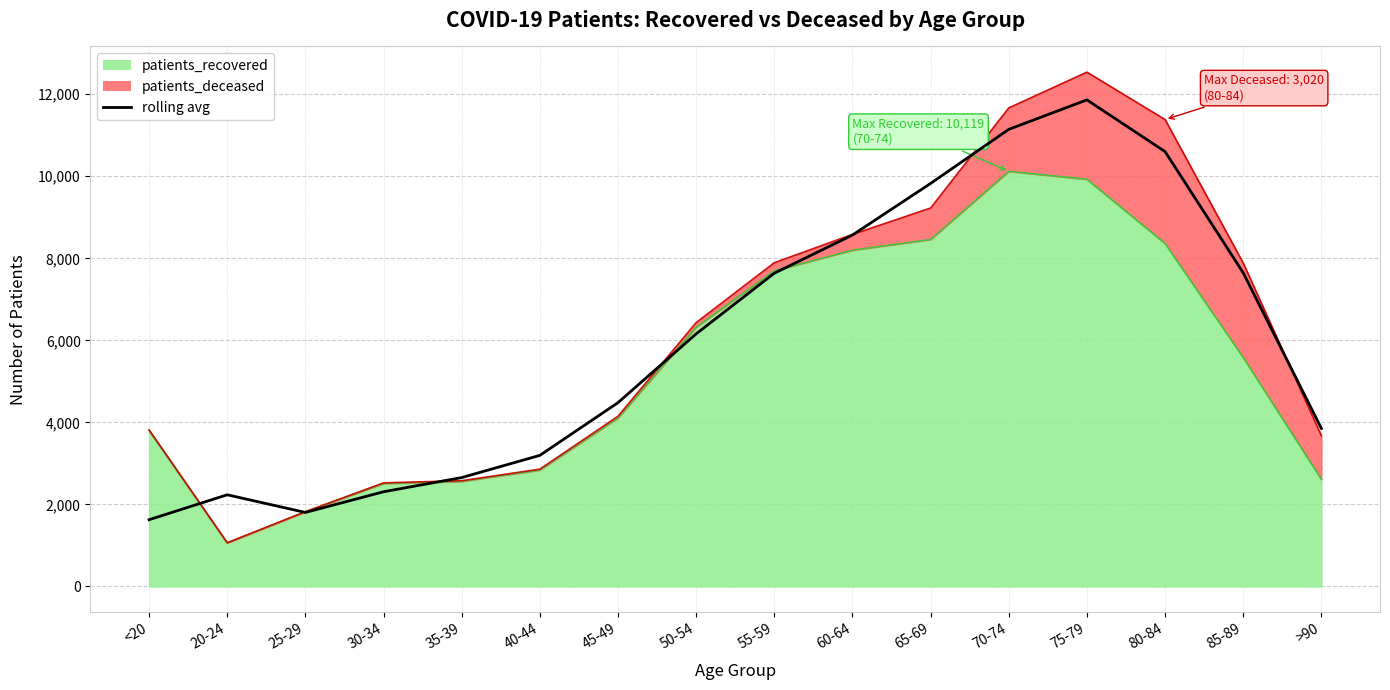

Is it true that the value at 45-49 is 6728.4?

False